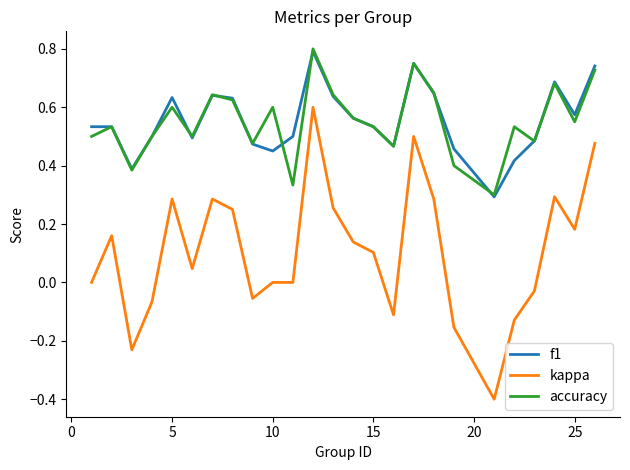

What are all the series names shown in the legend?

f1, kappa, accuracy